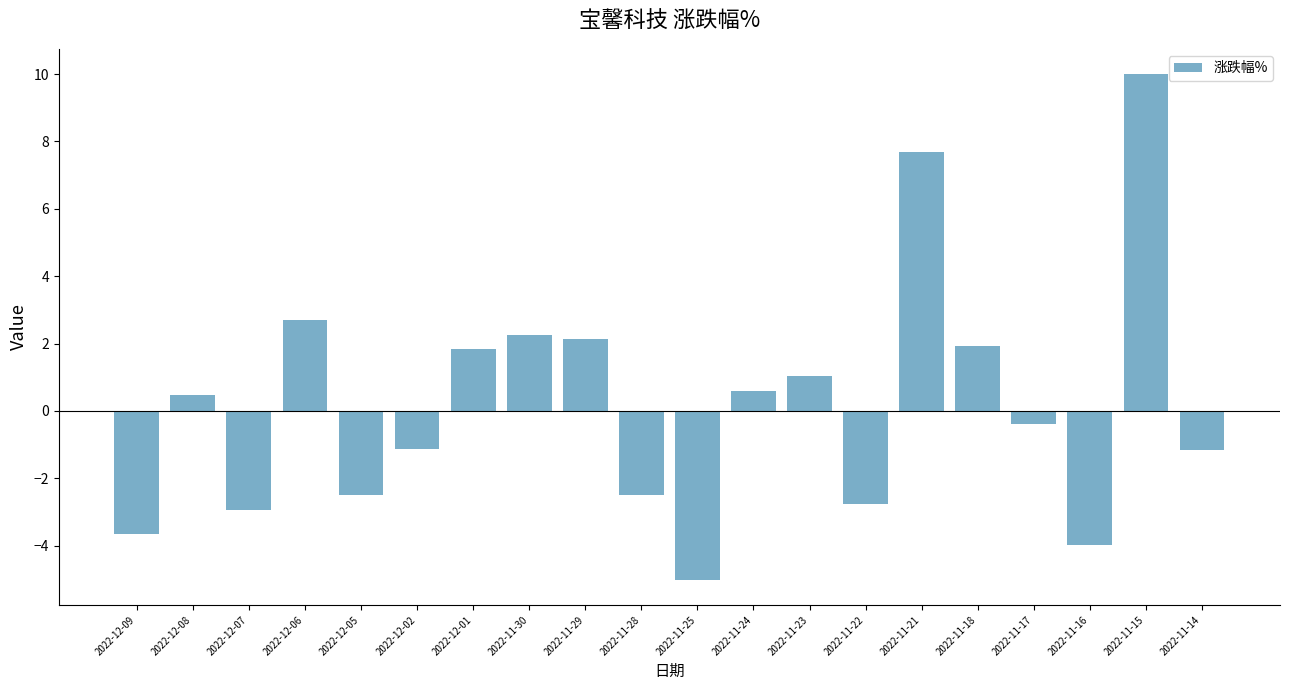

What is the maximum value shown in the chart?

10.0